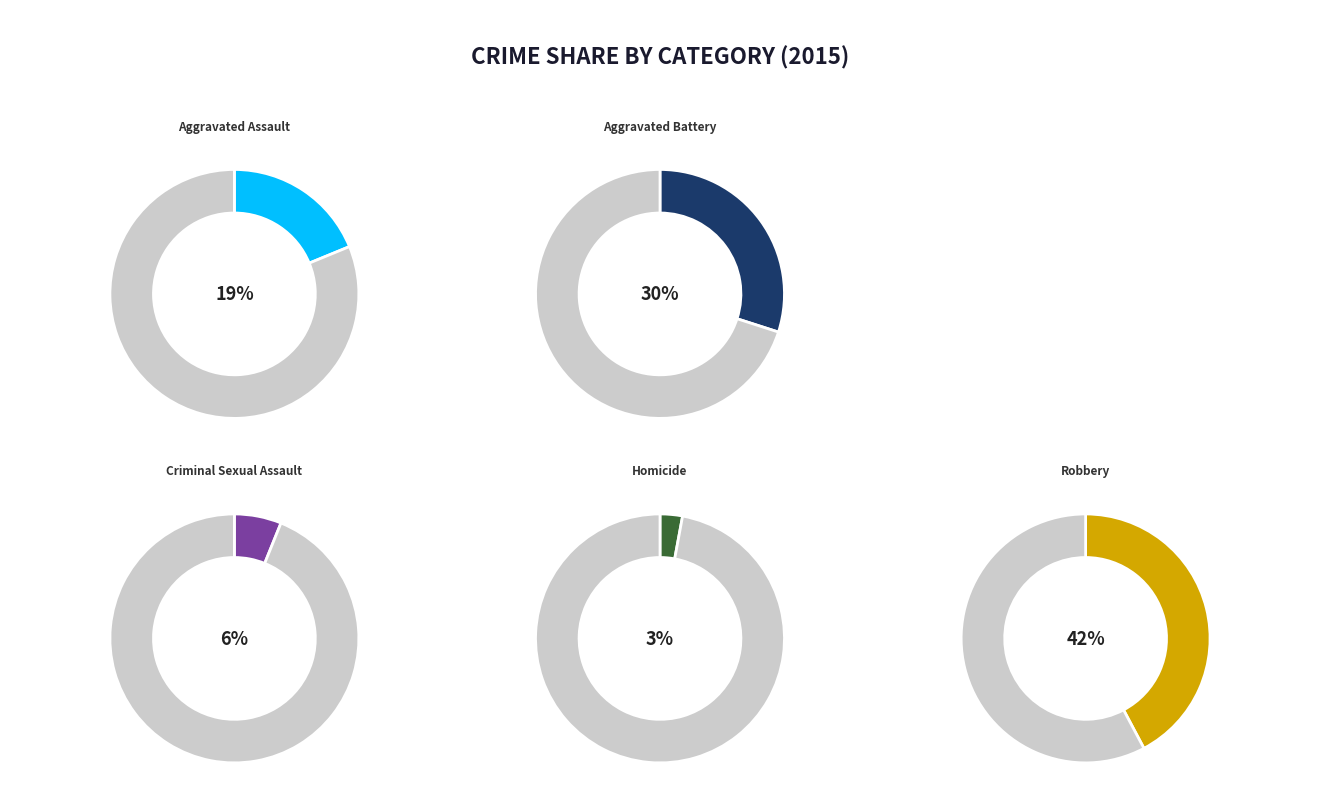

Is Homicide the majority of the pie?

No